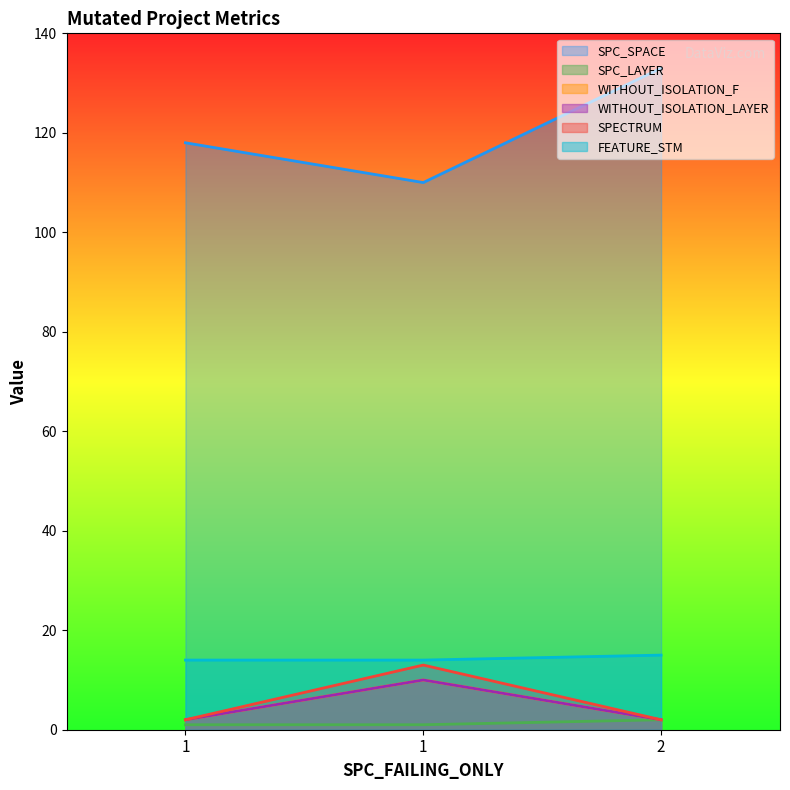

List the series in order of their peak value, lowest first.

SPC_LAYER, WITHOUT_ISOLATION_LAYER, SPECTRUM, WITHOUT_ISOLATION_F, FEATURE_STM, SPC_SPACE